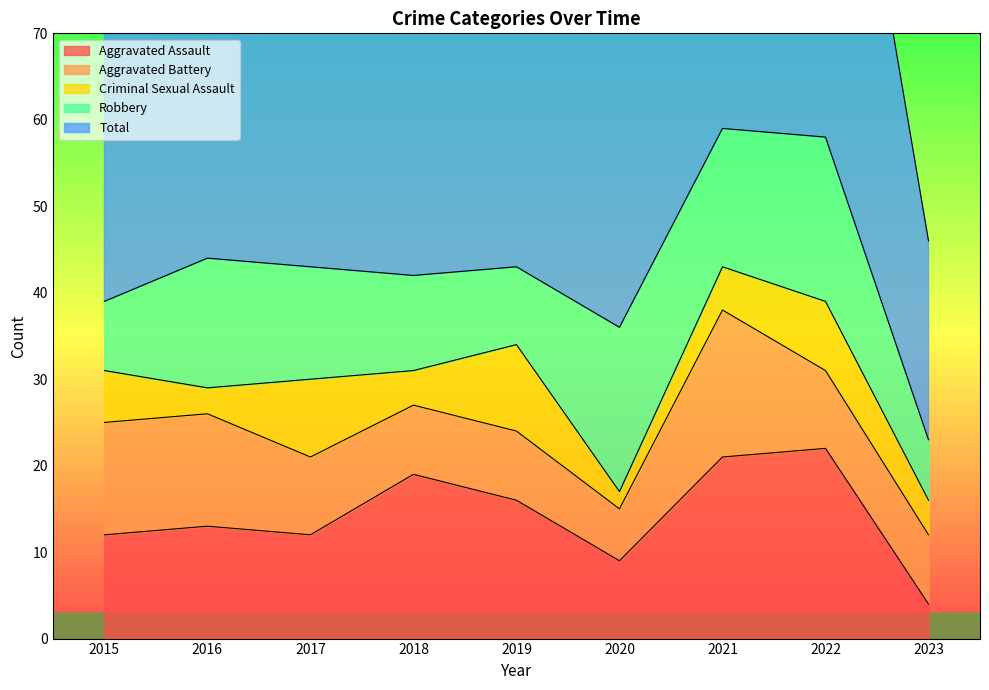

What is the total value across all series at 2016?

89